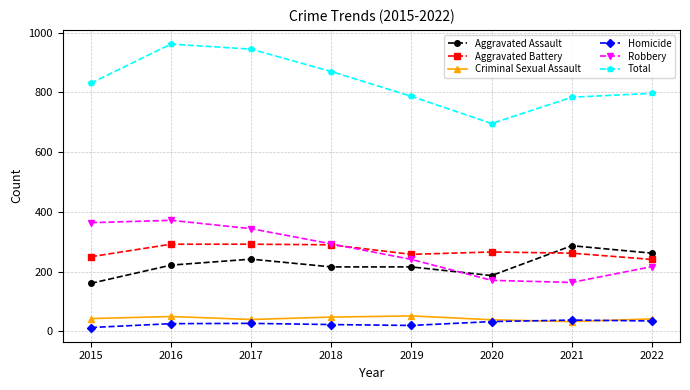

Does the chart have visible grid lines?

Yes